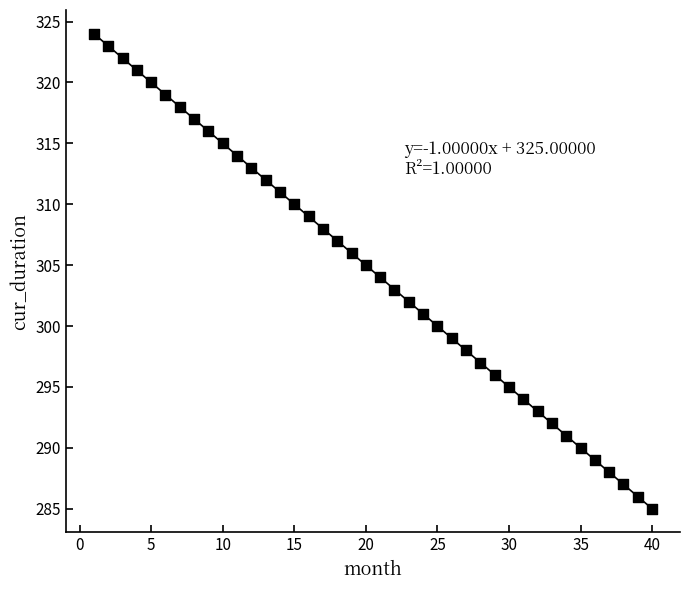

What is the range of X values (max minus min)?

39